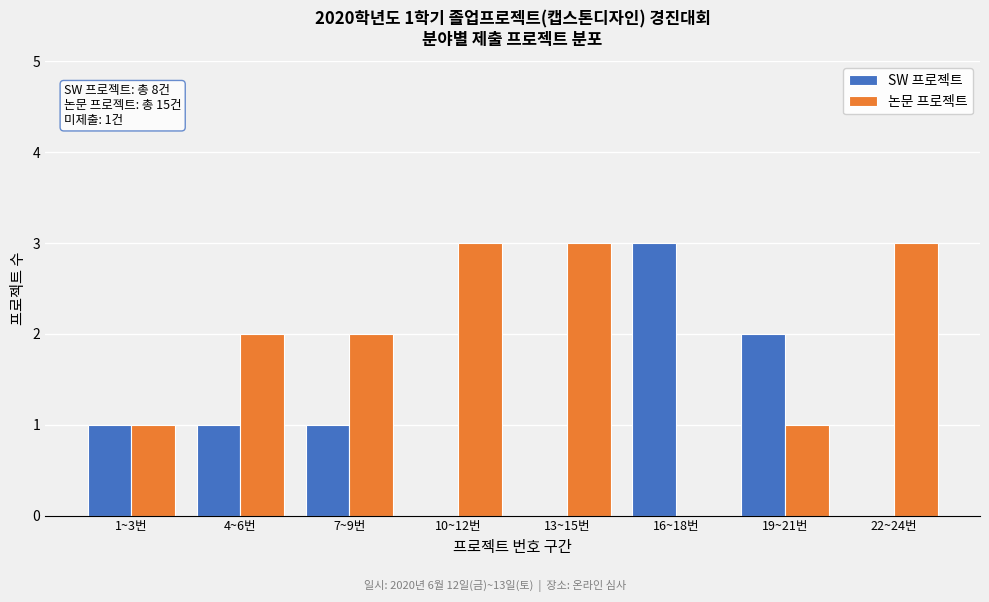

Reading right to left, list all the values displayed in this chart.

SW 프로젝트: 22~24번=0	19~21번=2	16~18번=3	13~15번=0	10~12번=0	7~9번=1	4~6번=1	1~3번=1
논문 프로젝트: 22~24번=3	19~21번=1	16~18번=0	13~15번=3	10~12번=3	7~9번=2	4~6번=2	1~3번=1